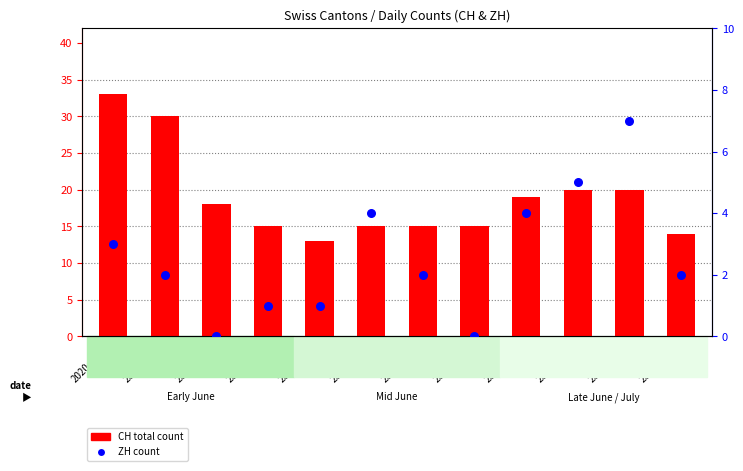

What are all the series names shown in the legend?

CH total count, ZH count